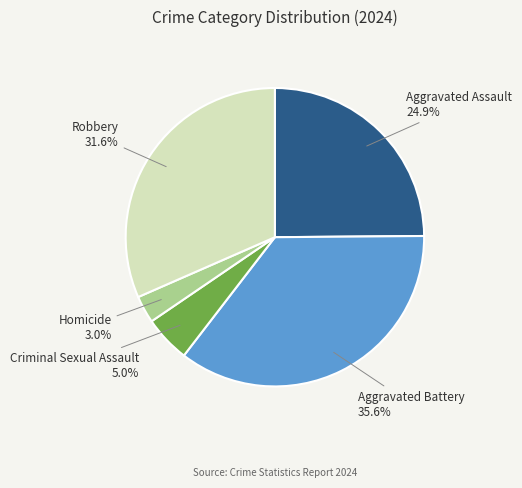

What is the ratio of the value at Homicide to the value at Robbery?

0.1